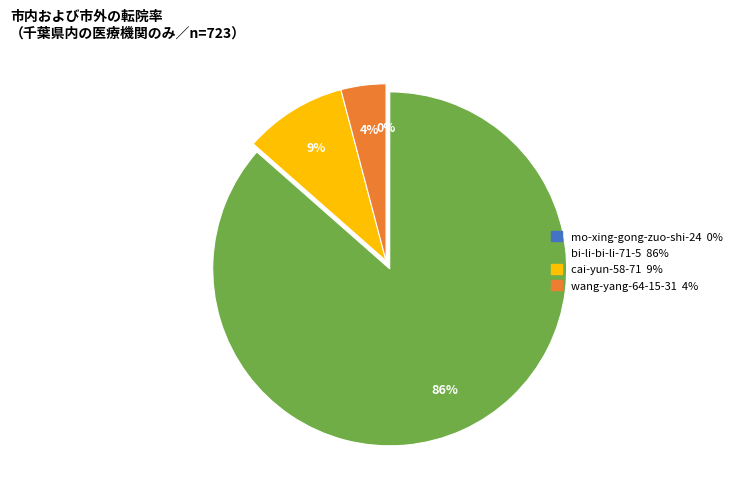

Is it true that wang-yang-64-15-31 is 18% of the pie?

False